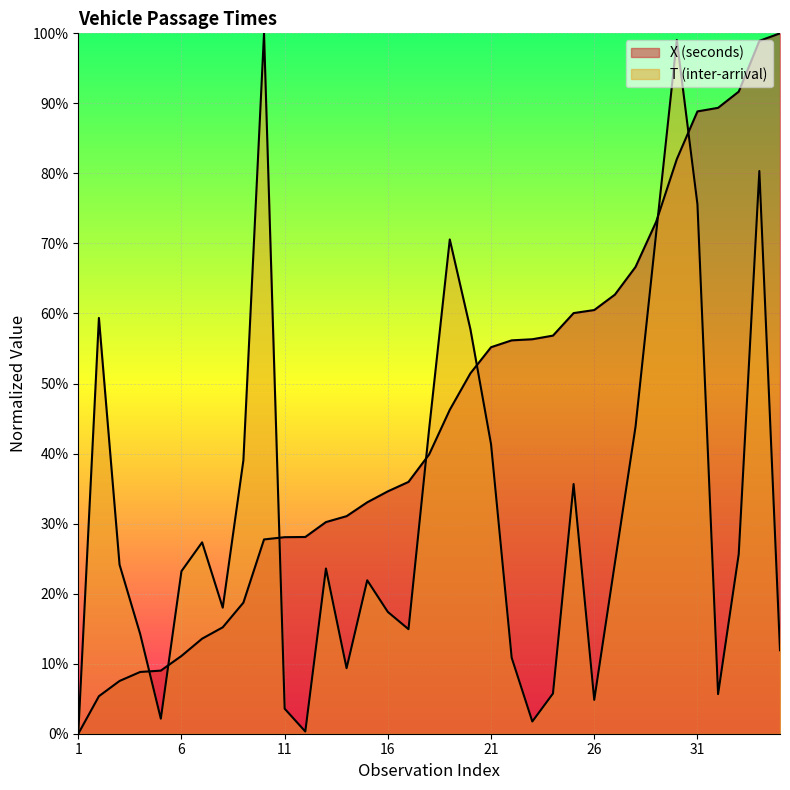

True or false: X (seconds) has a value of 1.3 at 30.

False